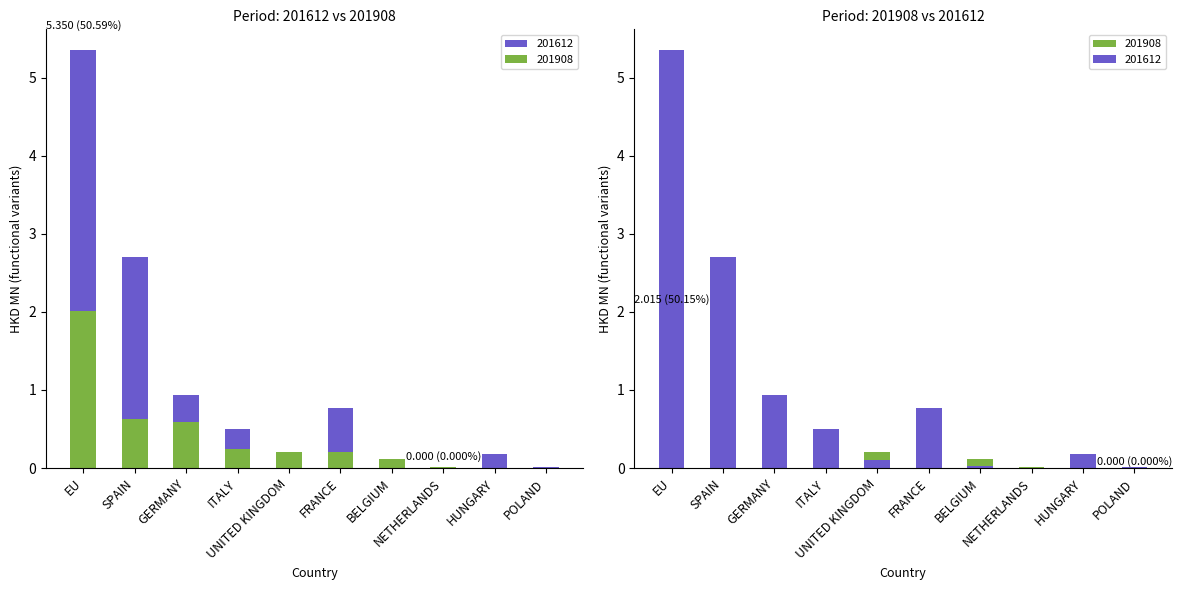

What is the difference between the maximum and second lowest values in the 201612 series?

5.3